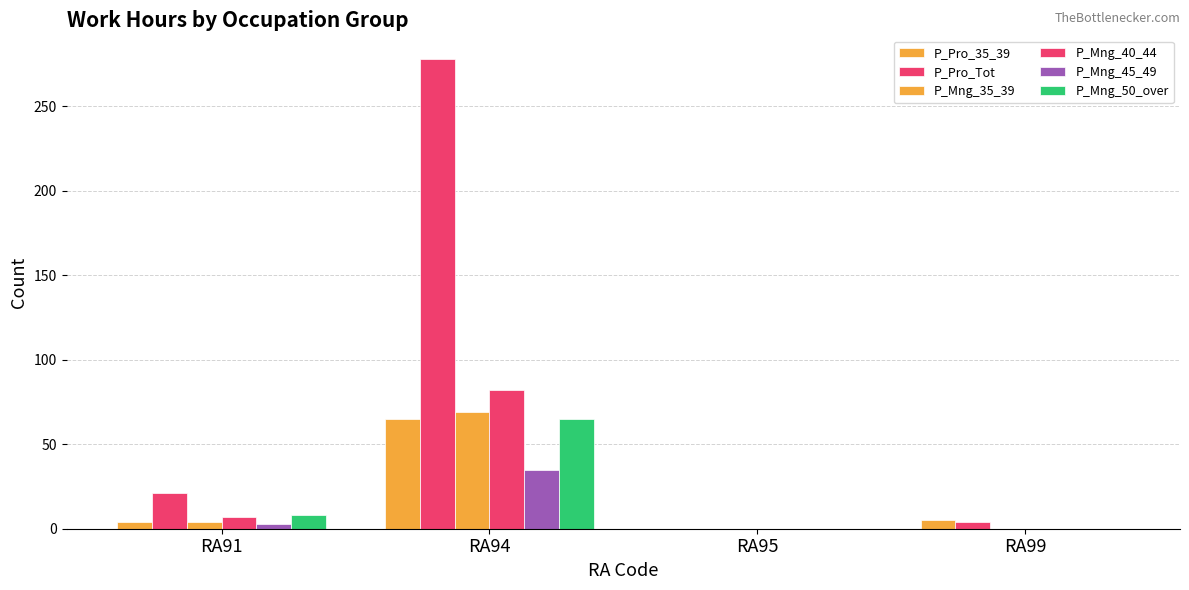

Reading left to right, what are all the values shown in this chart?

P_Pro_35_39: 4	65	0	5
P_Pro_Tot: 21	278	0	4
P_Mng_35_39: 4	69	0	0
P_Mng_40_44: 7	82	0	0
P_Mng_45_49: 3	35	0	0
P_Mng_50_over: 8	65	0	0